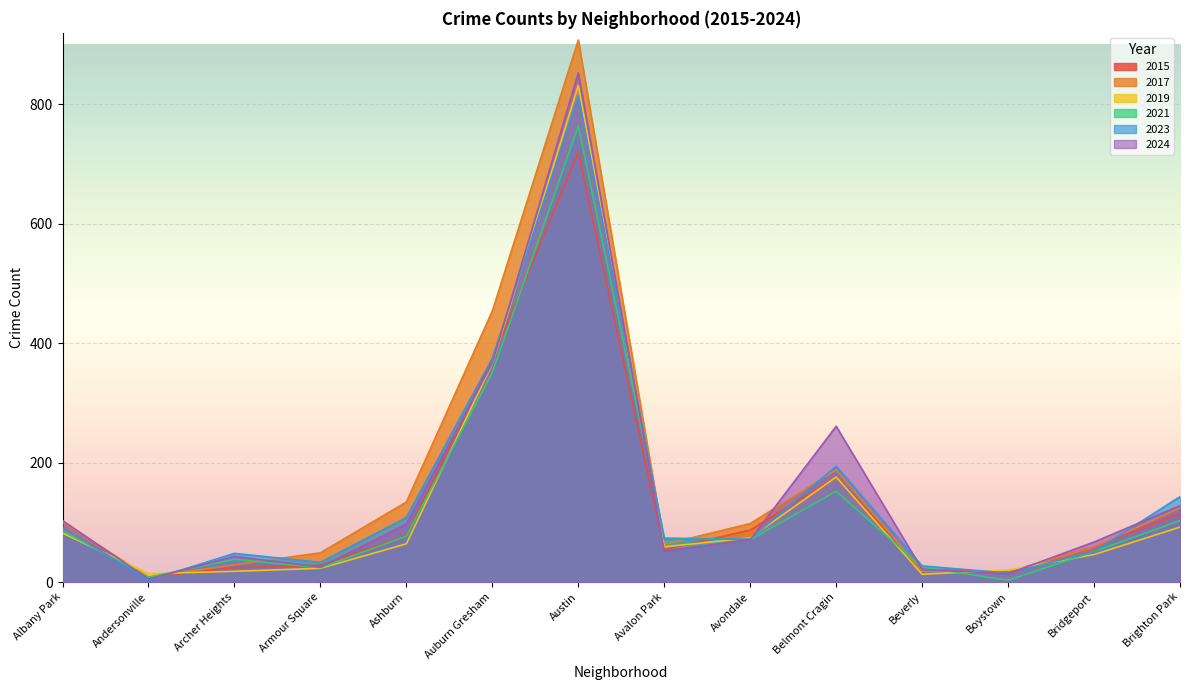

What is the maximum value shown in the chart?

908